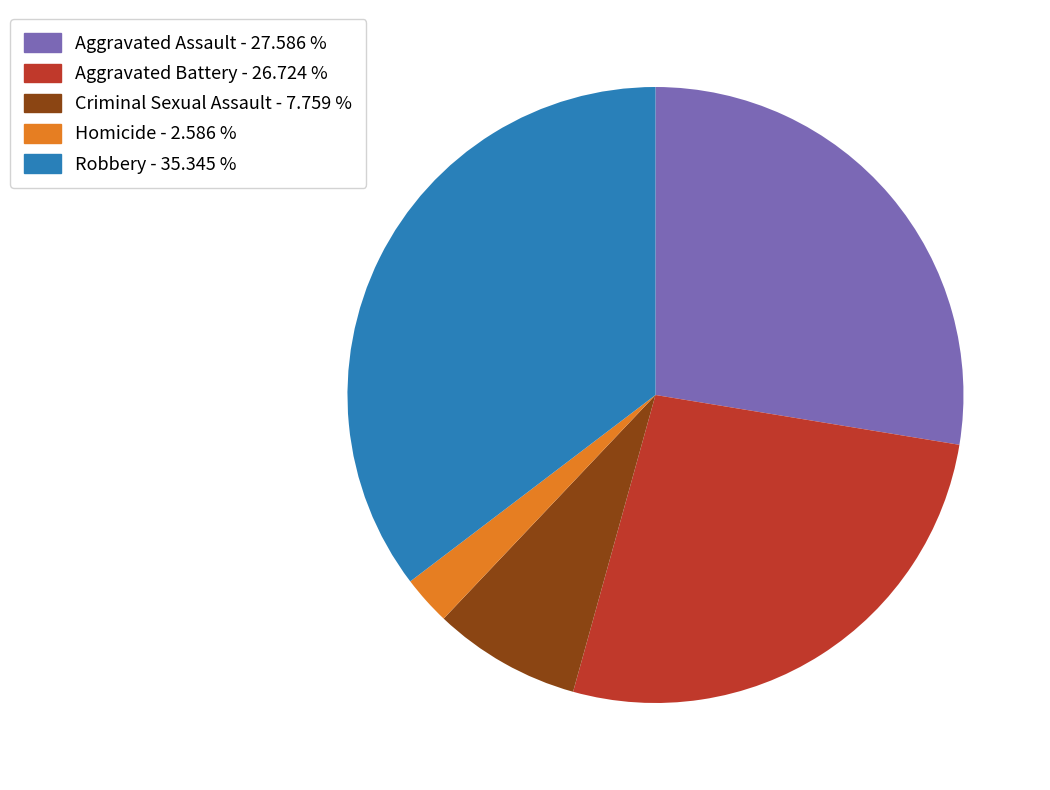

Which has a higher value, Aggravated Battery - 26.724 % or Aggravated Assault - 27.586 %?

Aggravated Assault - 27.586 %